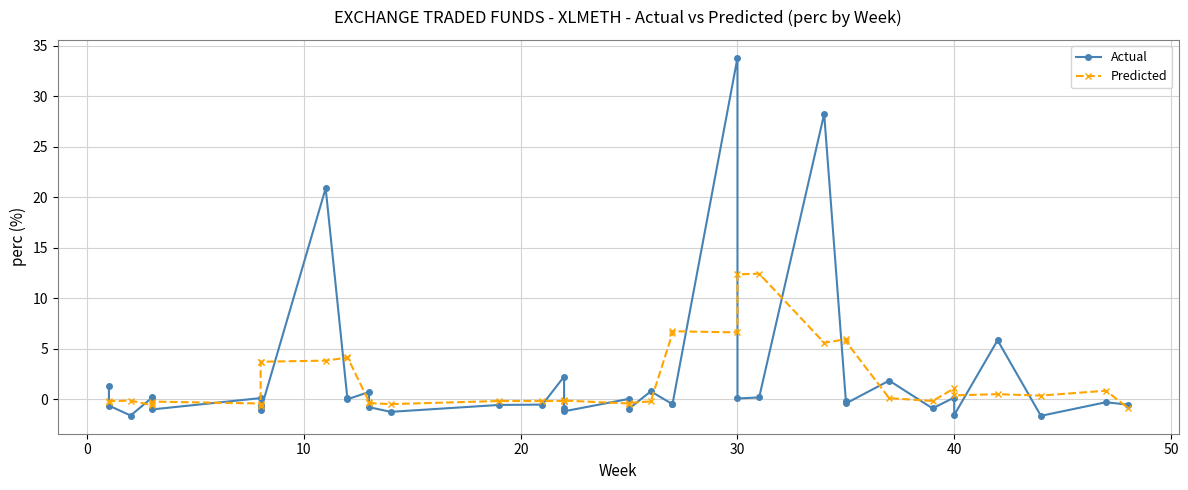

What is the minimum value shown in the chart?

-1.6